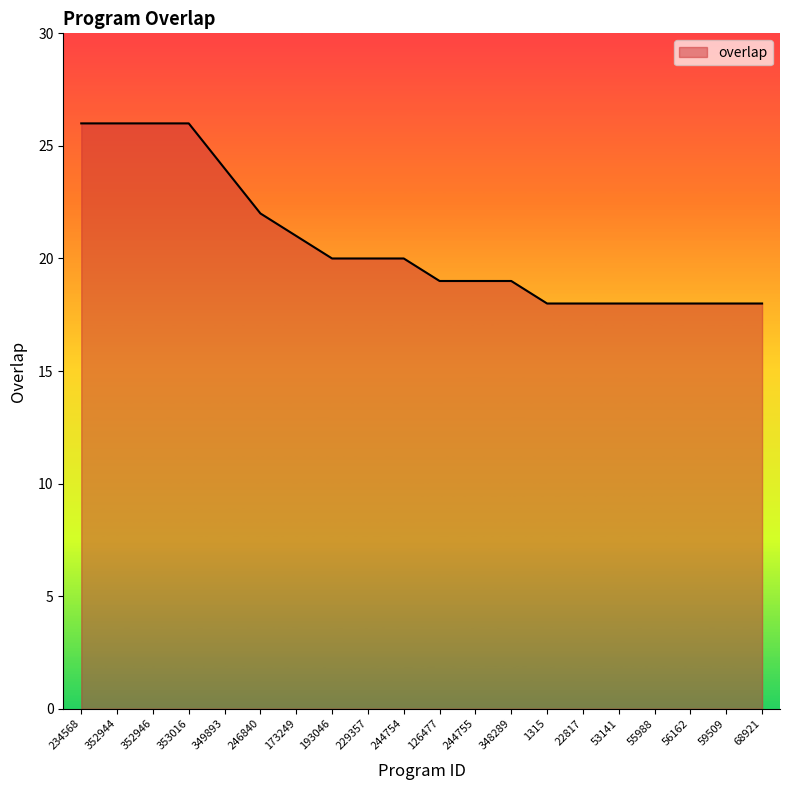

Reading left to right, extract all data points from this chart.

26	26	26	26	24	22	21	20	20	20	19	19	19	18	18	18	18	18	18	18